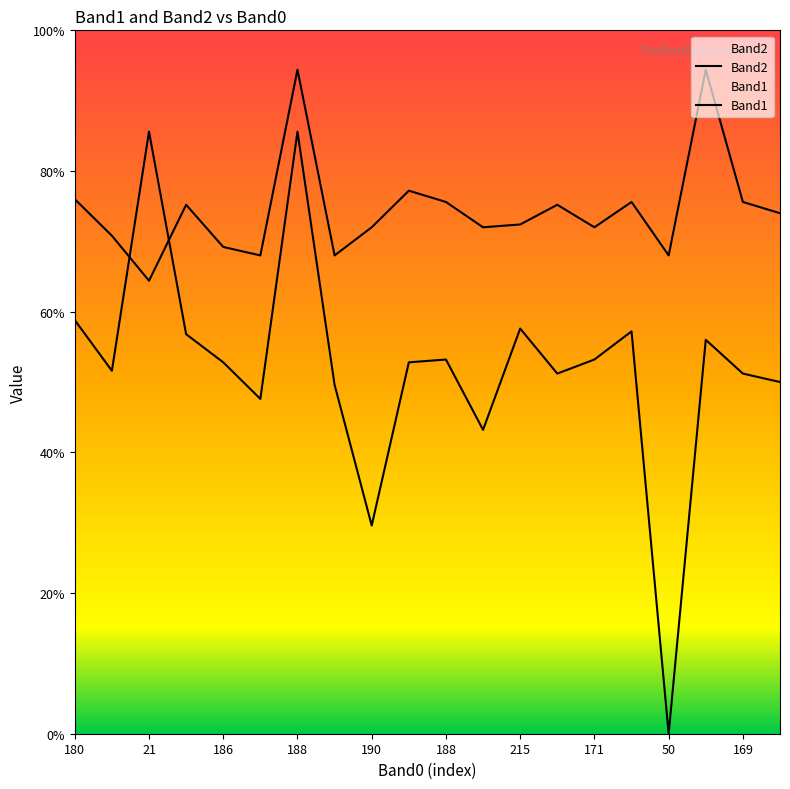

How many data points in Band1 are less than 132?

9